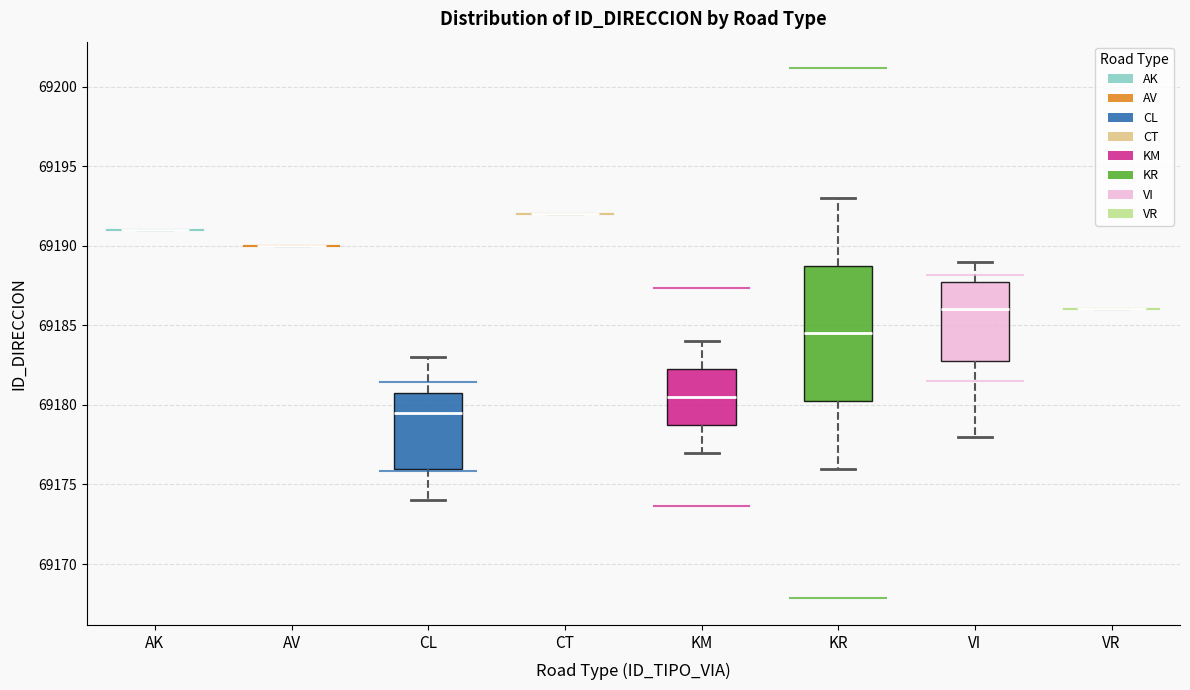

Where is the lower edge of the box for VI on the y-axis? The values are not printed on the chart, so give them approximately, as read against the axis.

69183.0